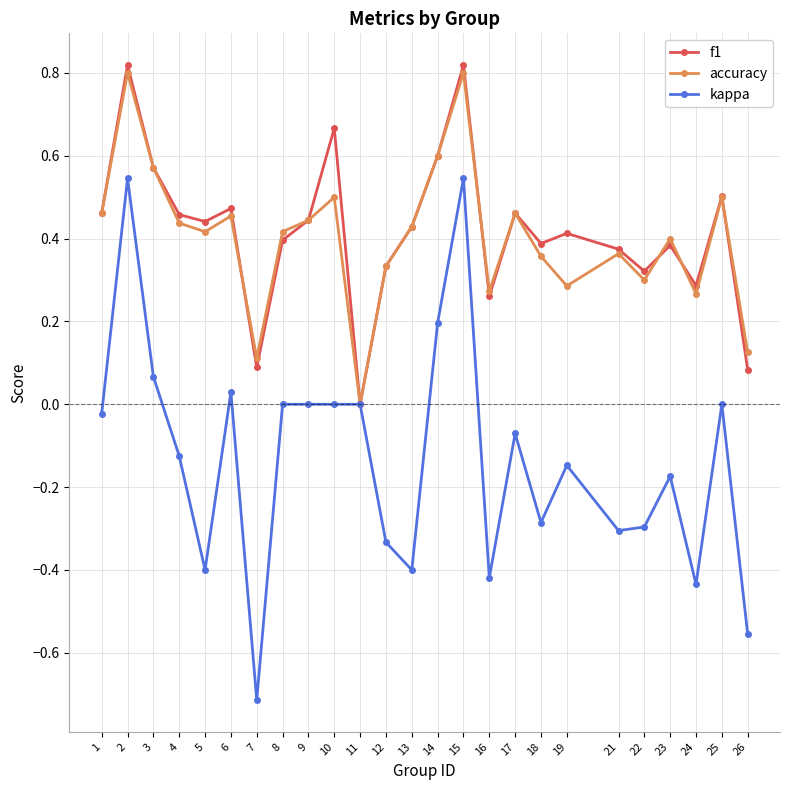

The accuracy series shows 0.4 at 14. True or false?

False